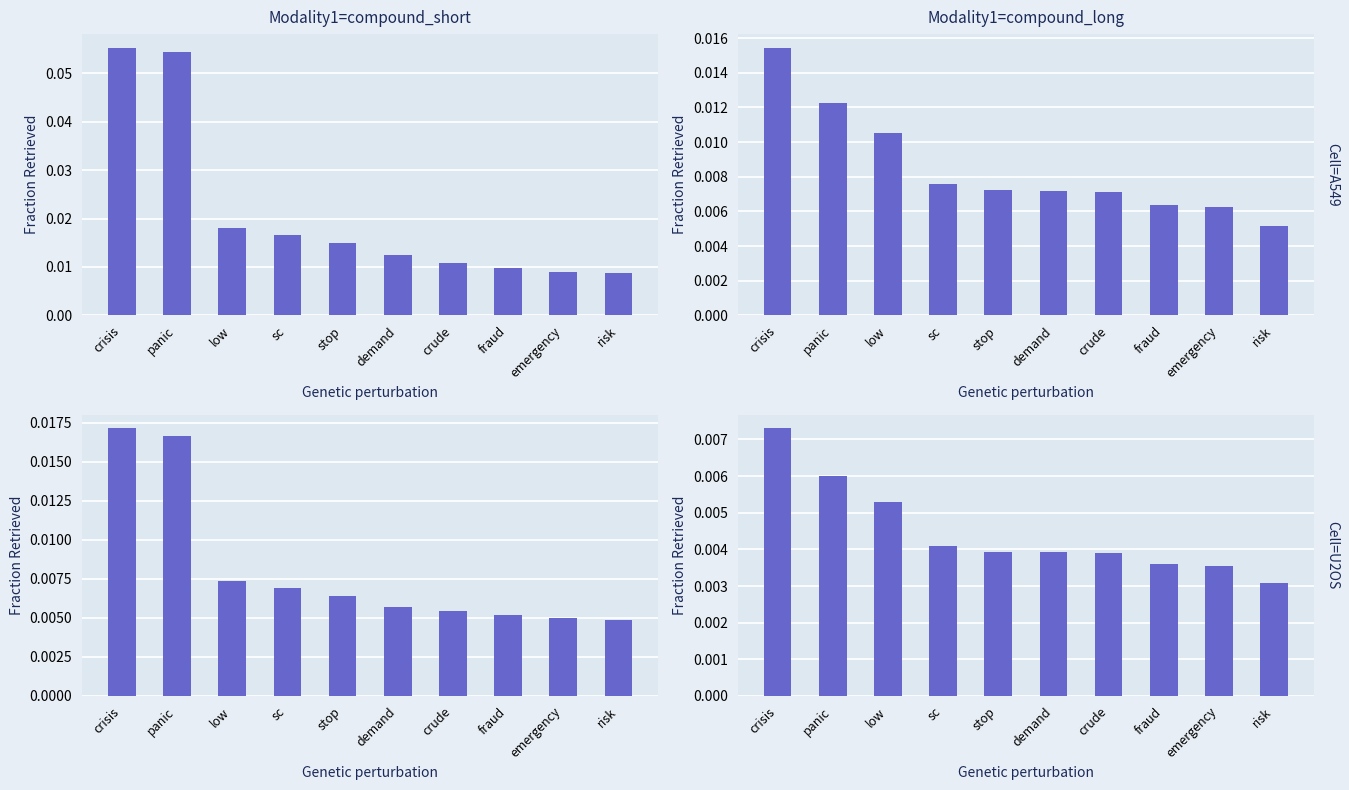

Between sc and emergency, which series saw the biggest shift?

0.95-negative anchor score